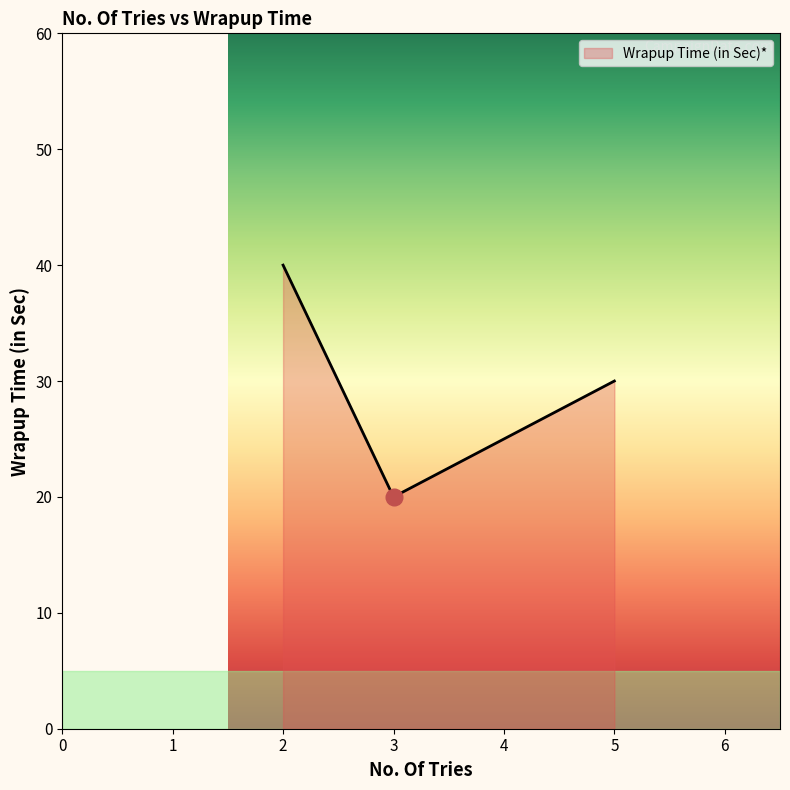

What is the sum of all values?

90